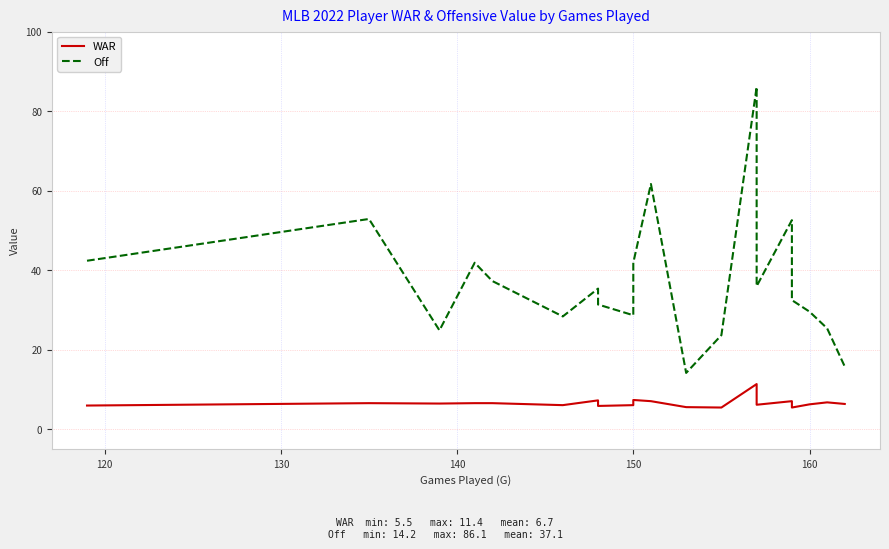

Which series has the widest spread of values?

Off